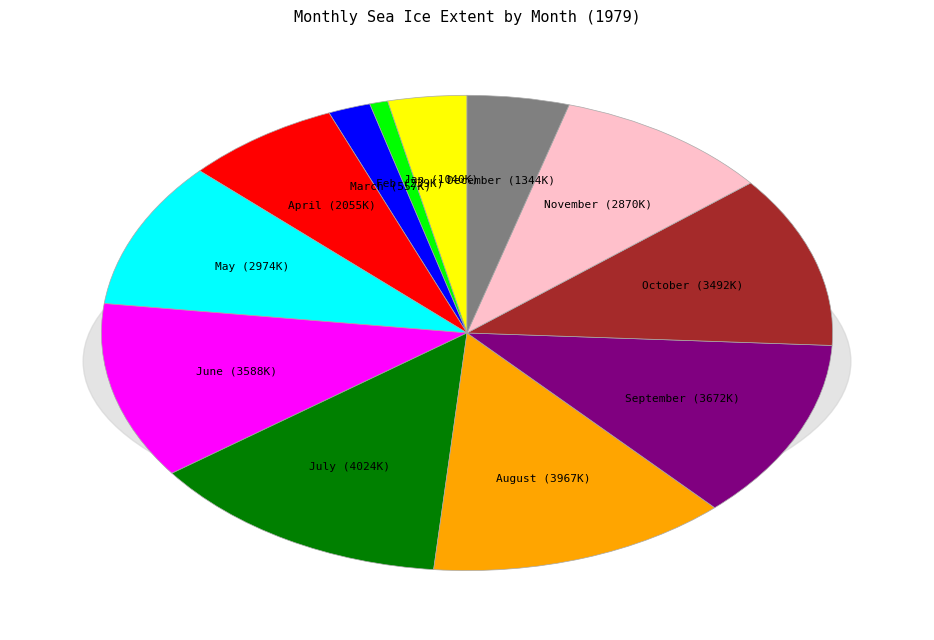

Combined, do September and May account for over 50%?

No